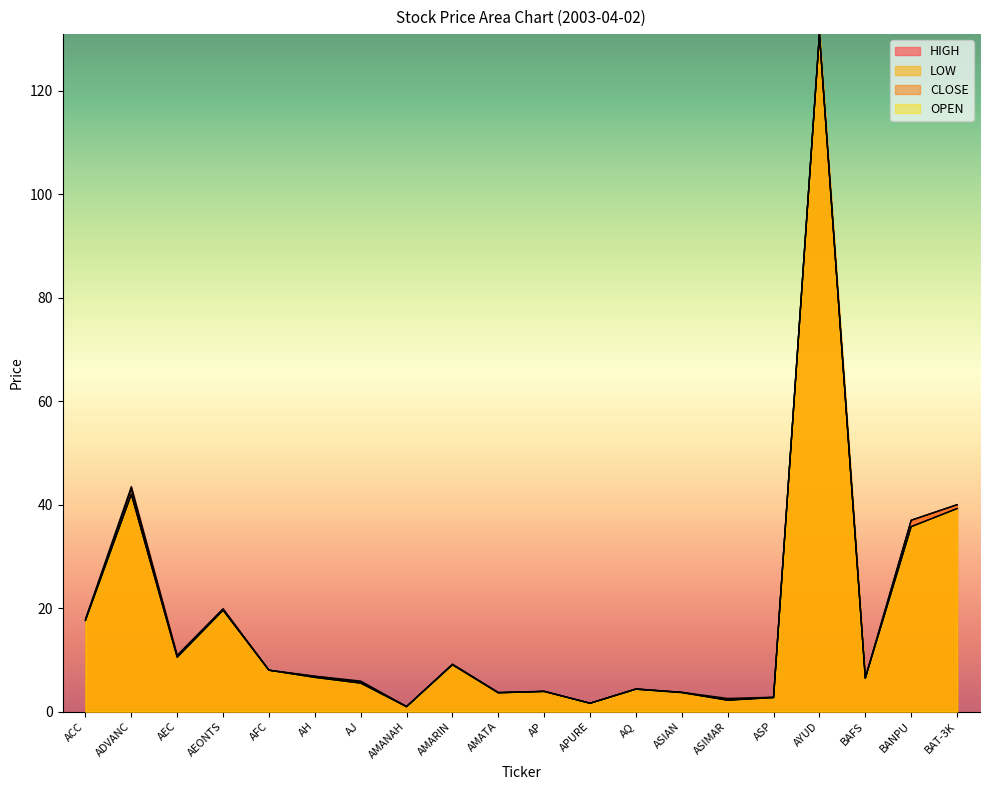

What position from the left is AEC?

3